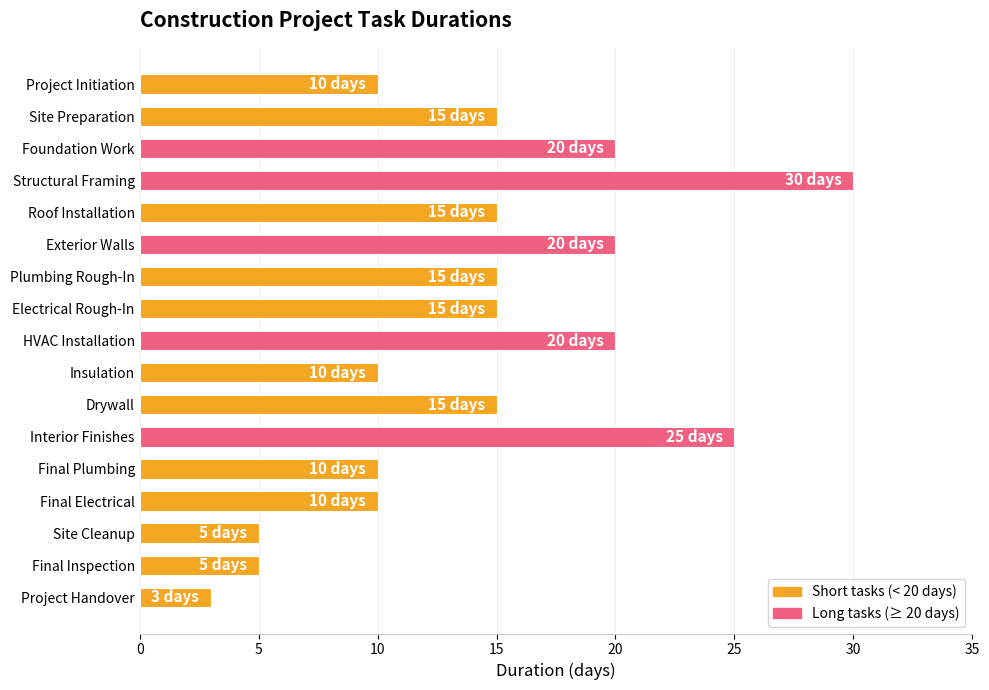

The value at Site Preparation is 21. True or false?

False